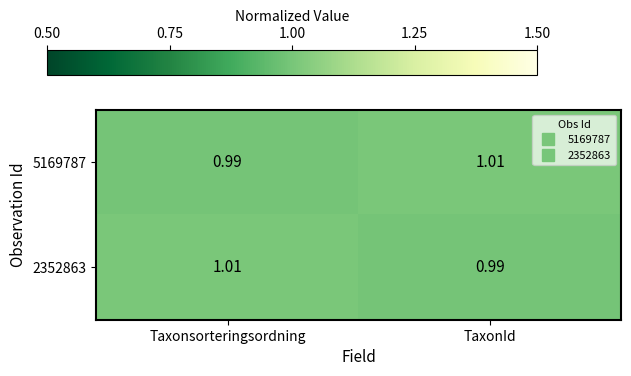

List the labels in order of 2352863 value, largest first.

Taxonsorteringsordning, TaxonId